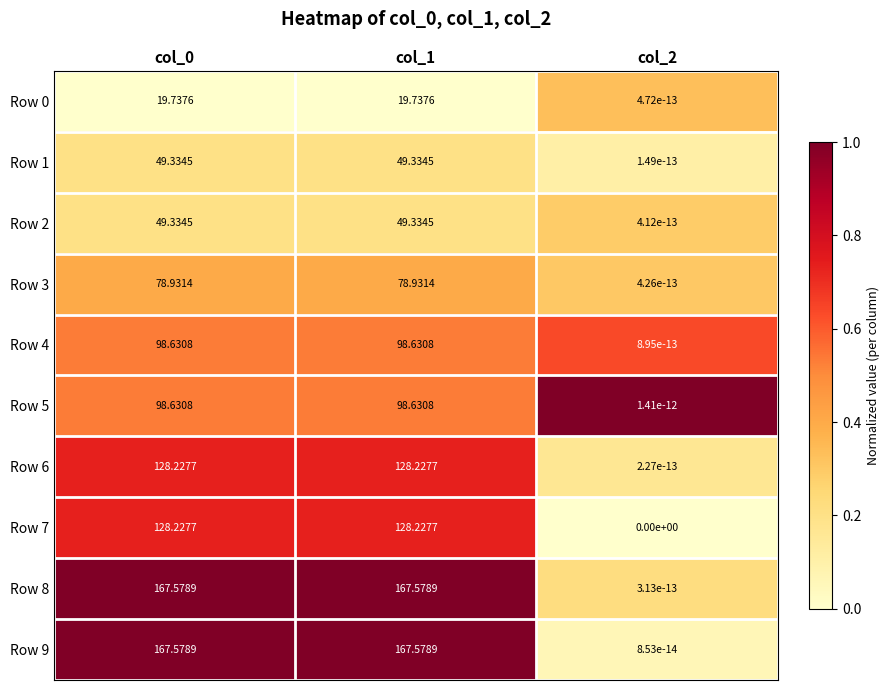

Is the value of Row 2 at col_2 greater than the value of Row 1 at col_0?

No